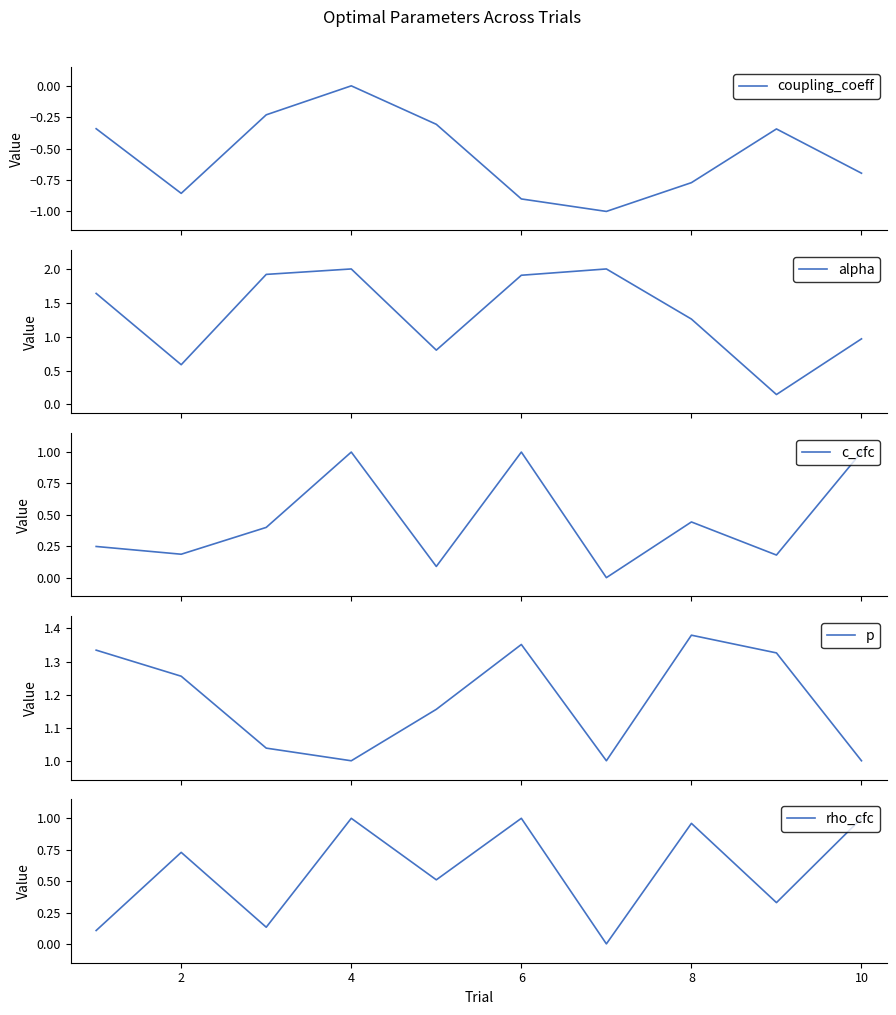

What is the minimum value for coupling_coeff?

-1.0